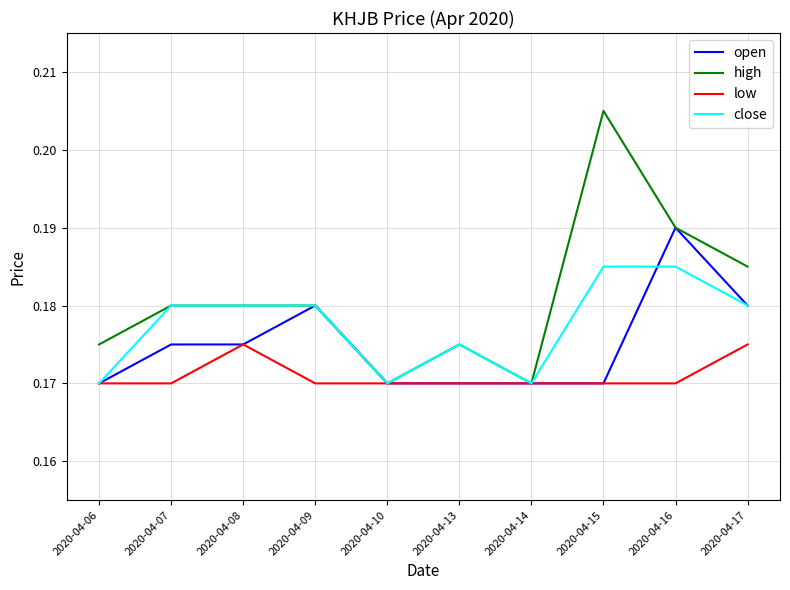

The close series shows 0.3 at 2020-04-09. True or false?

False